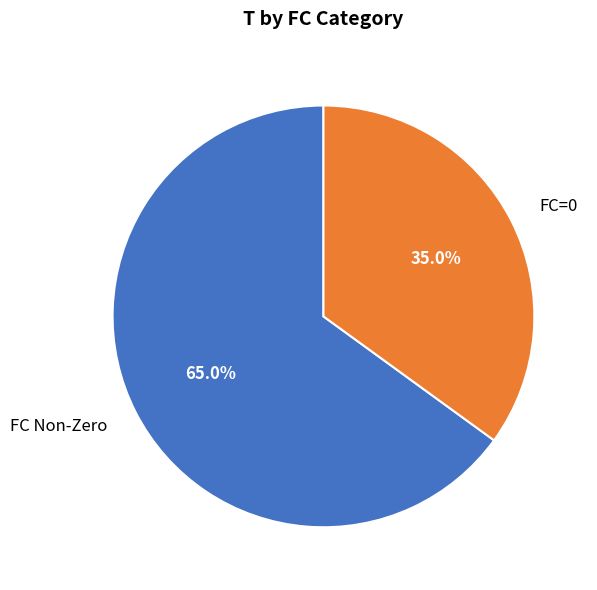

Which has a higher value, FC Non-Zero or FC=0?

FC Non-Zero